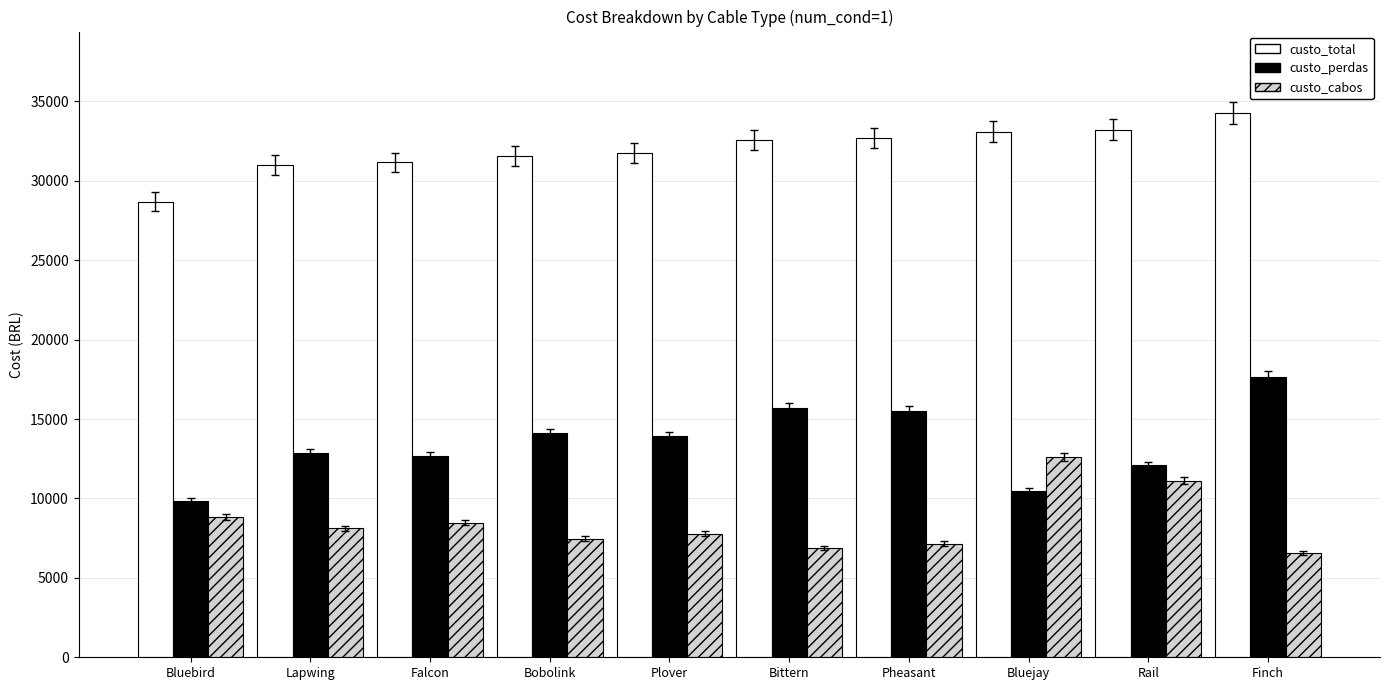

At Falcon, list the series in order from largest to smallest.

custo_total, custo_perdas, custo_cabos